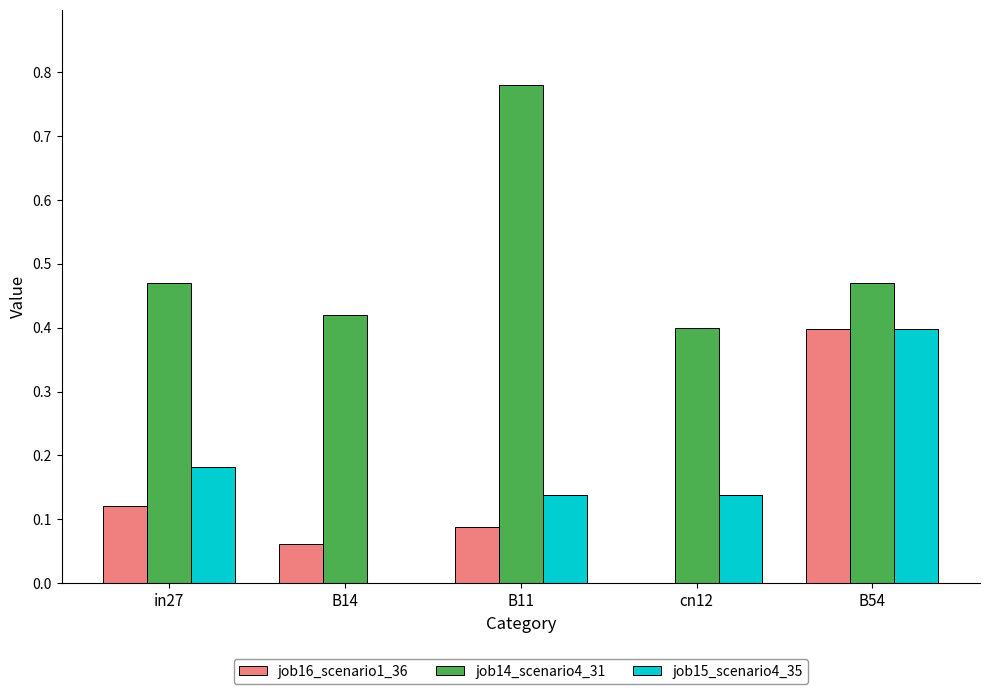

Between B14 and B11, which series saw the biggest shift?

job14_scenario4_31